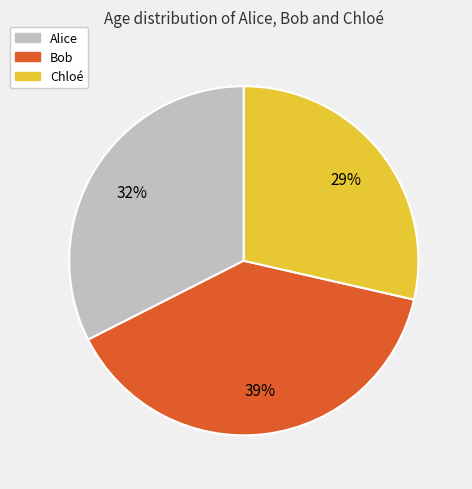

Which slice is the smallest?

Chloé